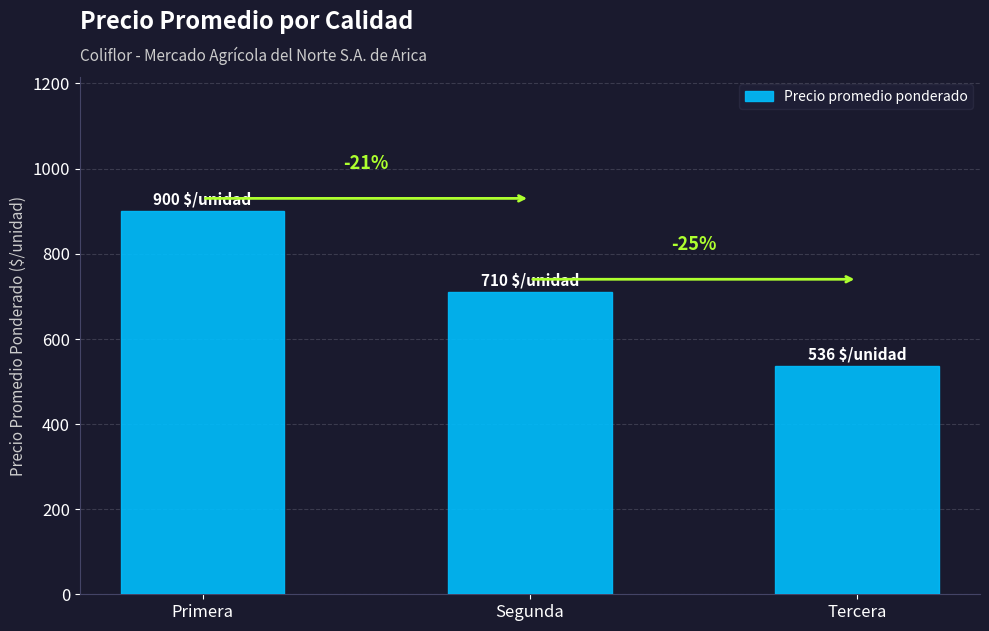

Which label corresponds to the largest value in the chart?

Primera